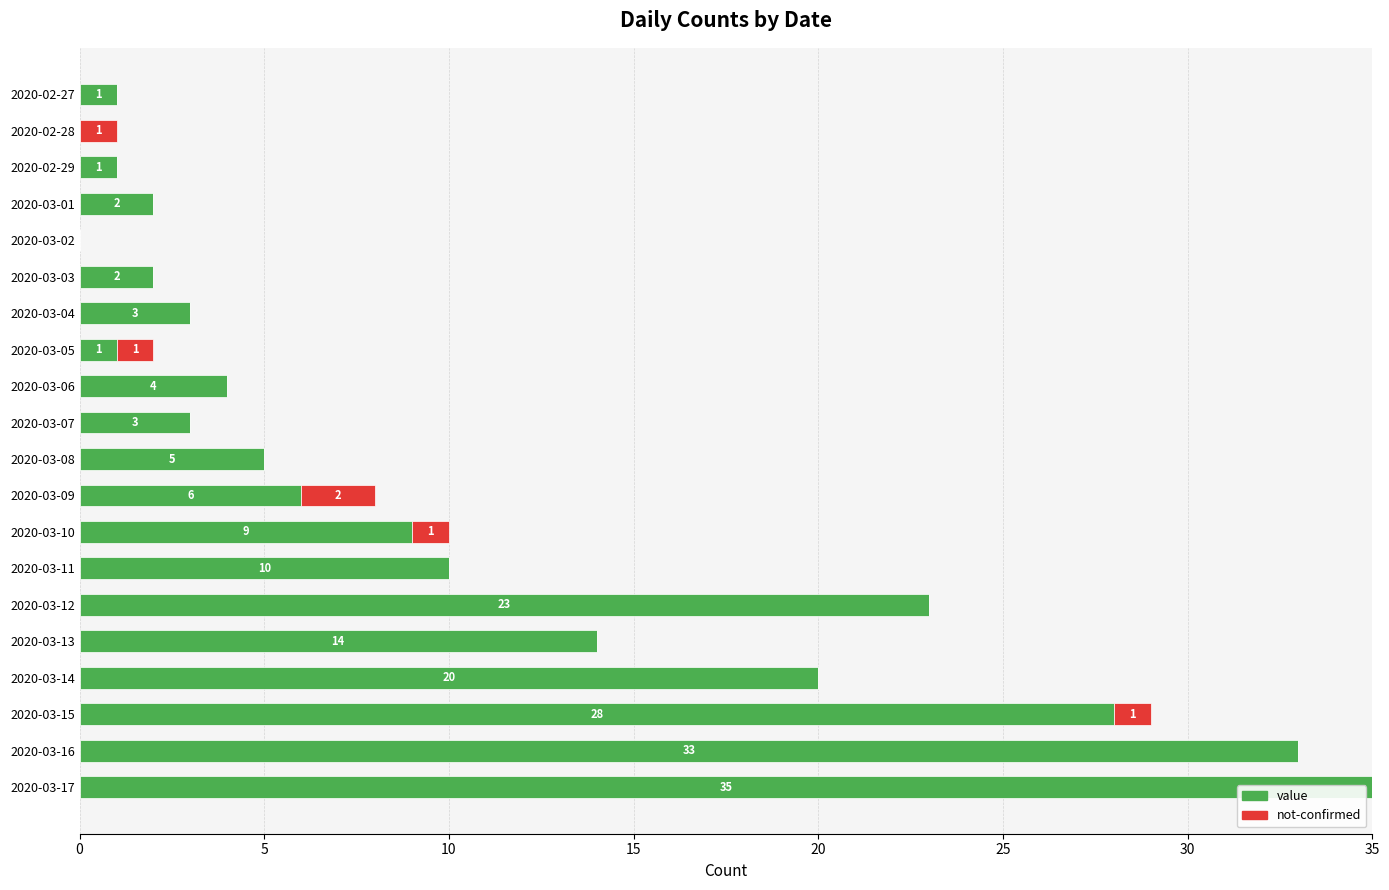

True or false: value has a value of 23 at 2020-03-13.

False